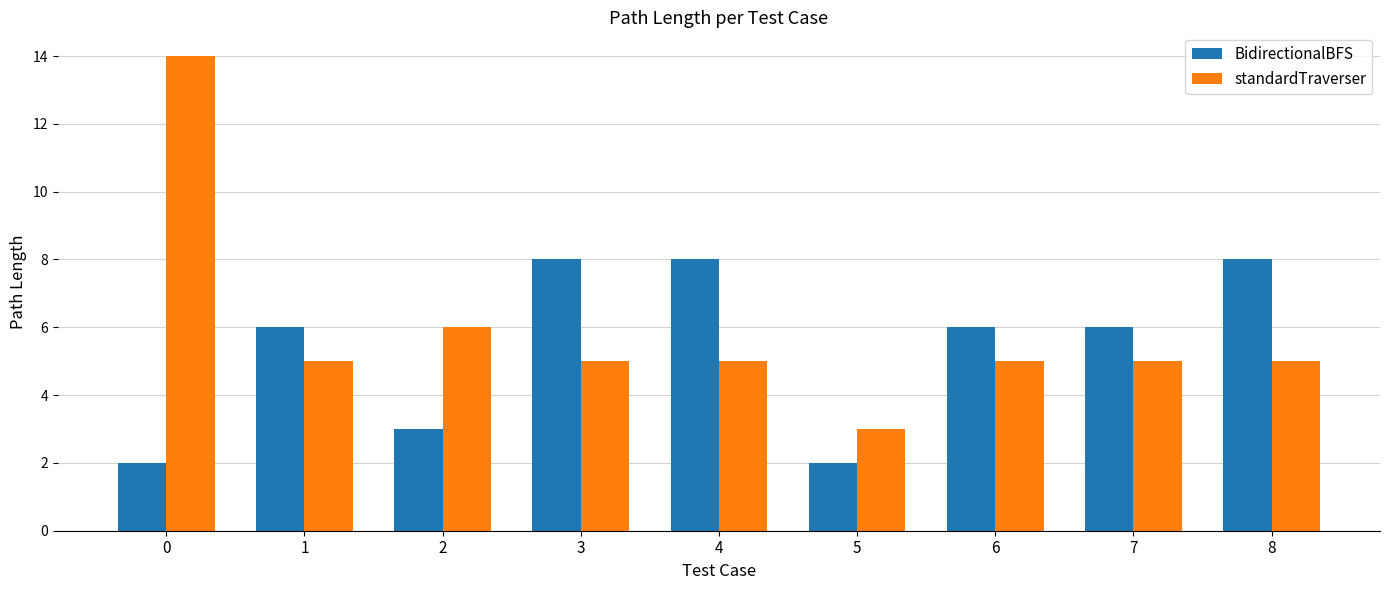

What is the lowest value of the standardTraverser series?

3